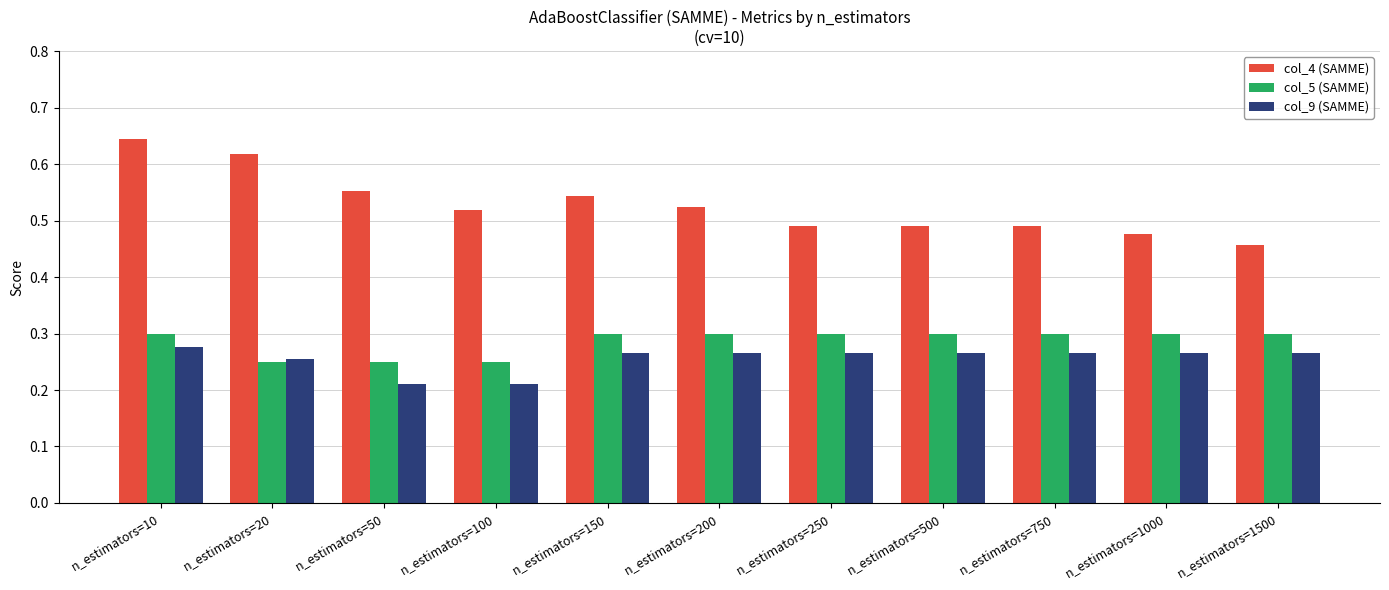

What is the sum of the col_4 (SAMME) values at n_estimators=200 and n_estimators=20?

1.1